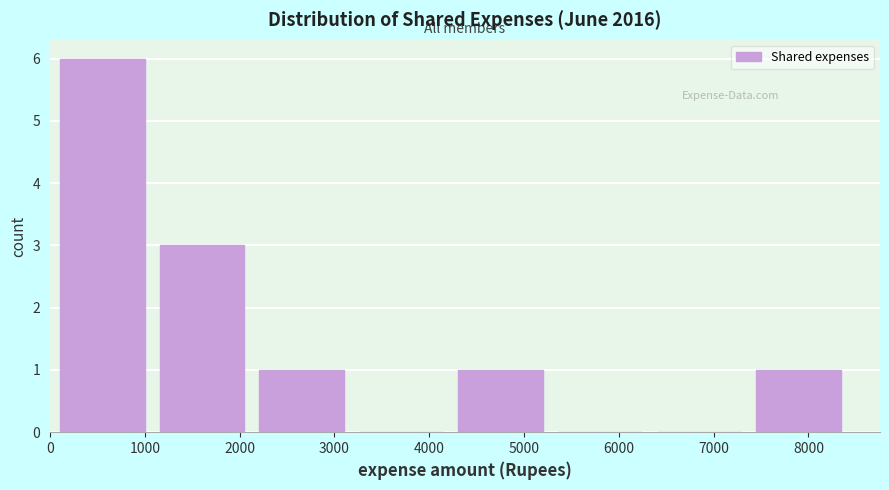

How tall is the bar that spans 2200 to 3300 on the x-axis? Neither the bar edges nor the heights are printed on the chart, so give them approximately, as read against the axes.

1